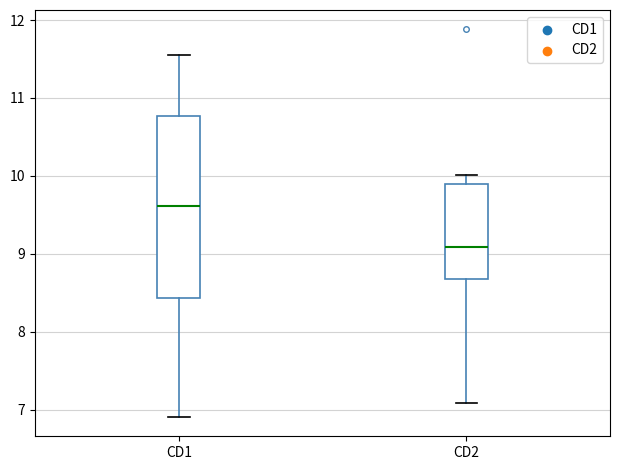

Reading left to right, transcribe this box plot: for each box, give where its median line is, the range the box spans, and where its two whiskers end, as read against the y-axis. The values are not printed on the chart, so give them approximately, as read against the axis.

CD1: median 9.6, box 8.4 to 10.8, whiskers 6.9 to 11.6
CD2: median 9.1, box 8.7 to 9.9, whiskers 7.1 to 10.0